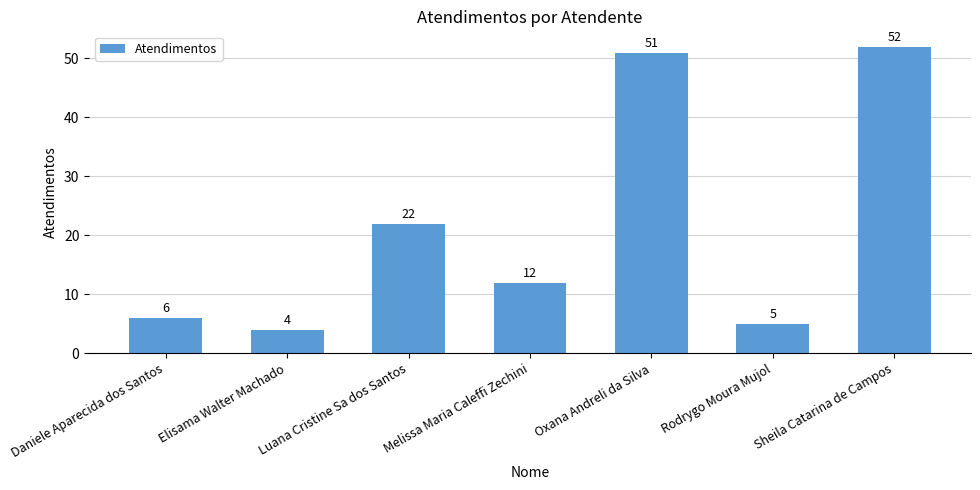

Reading left to right, what are all the values shown in this chart?

6	4	22	12	51	5	52